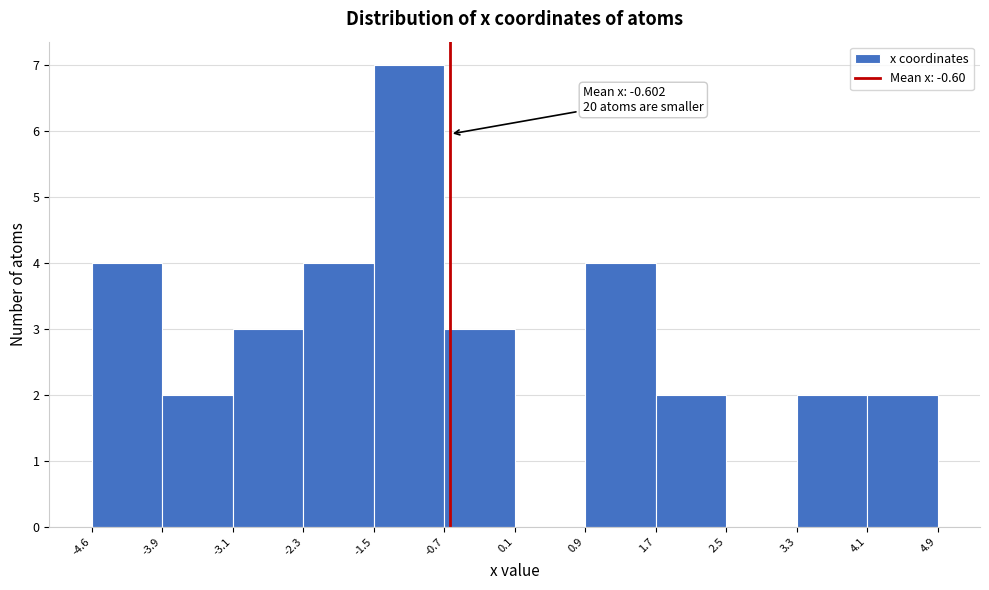

Which range on the x-axis has the tallest bar?

-1.5 to -0.7